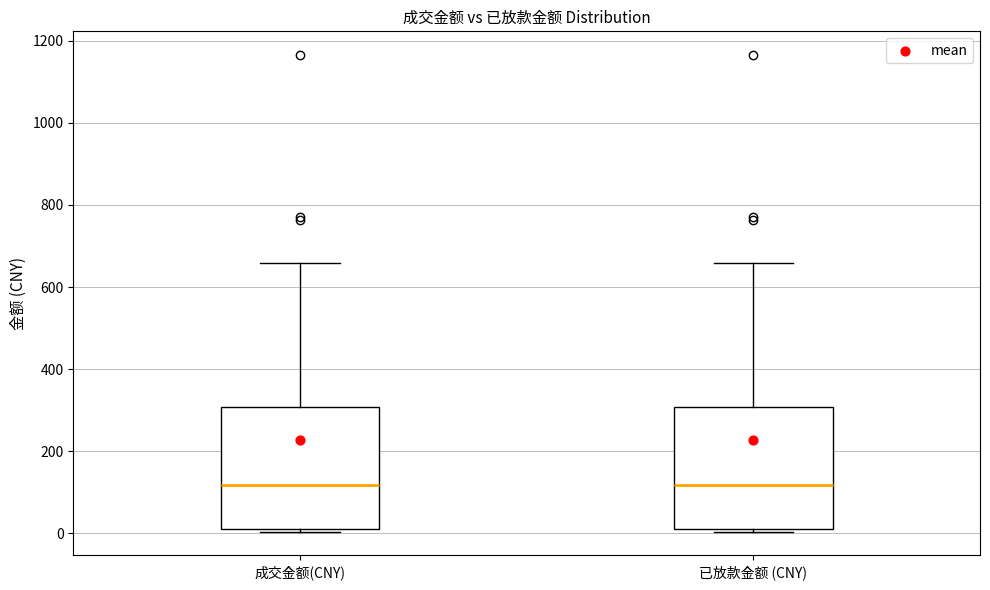

Reading left to right, transcribe this box plot: for each box, give where its median line is, the range the box spans, and where its two whiskers end, as read against the y-axis. The values are not printed on the chart, so give them approximately, as read against the axis.

成交金额(CNY): median 120, box 20 to 300, whiskers 0 to 660
已放款金额 (CNY): median 120, box 20 to 300, whiskers 0 to 660